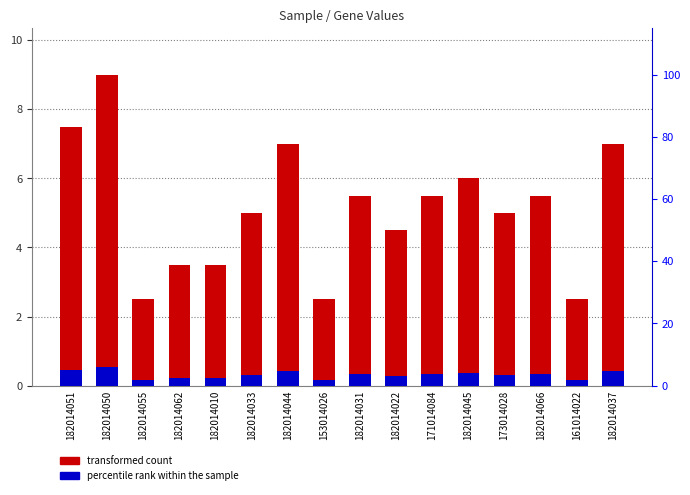

At 182014045, list the series in order from smallest to largest.

percentile rank within the sample, transformed count